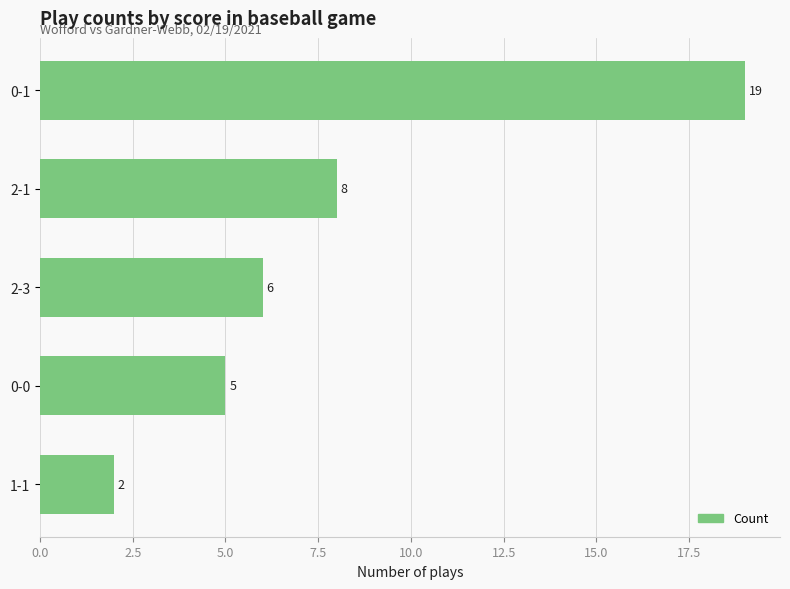

Reading top to bottom, what are all the values shown in this chart?

0-1=19	2-1=8	2-3=6	0-0=5	1-1=2